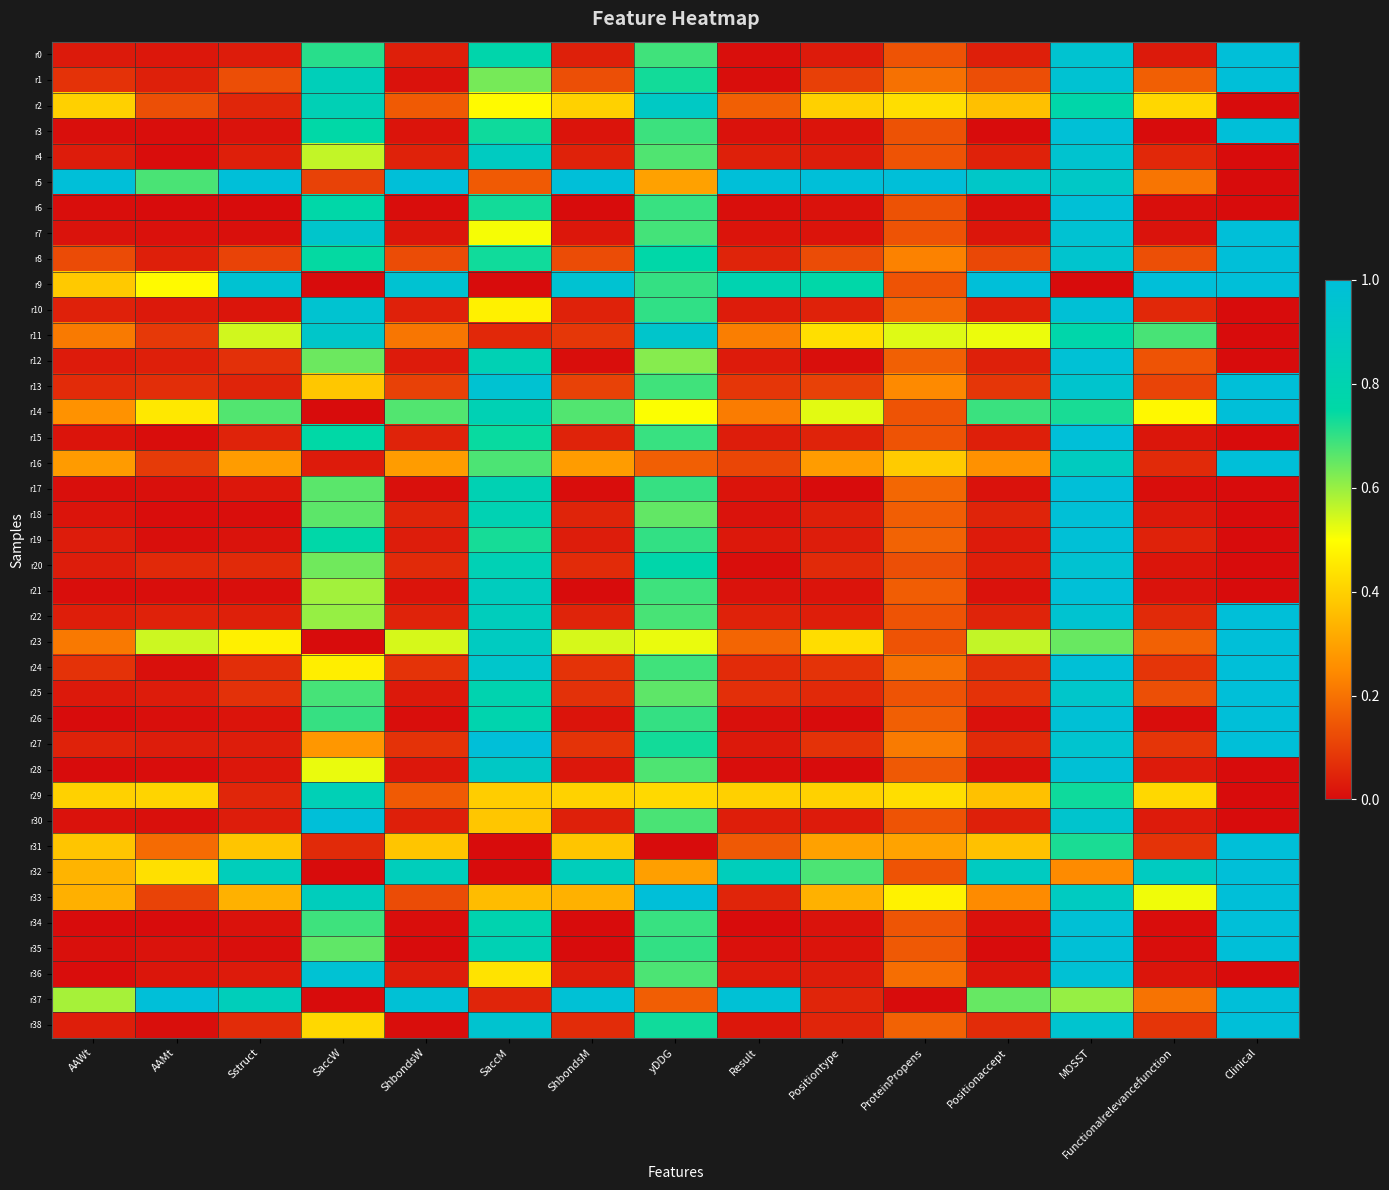

At how many categories does at least one series exceed 0?

15